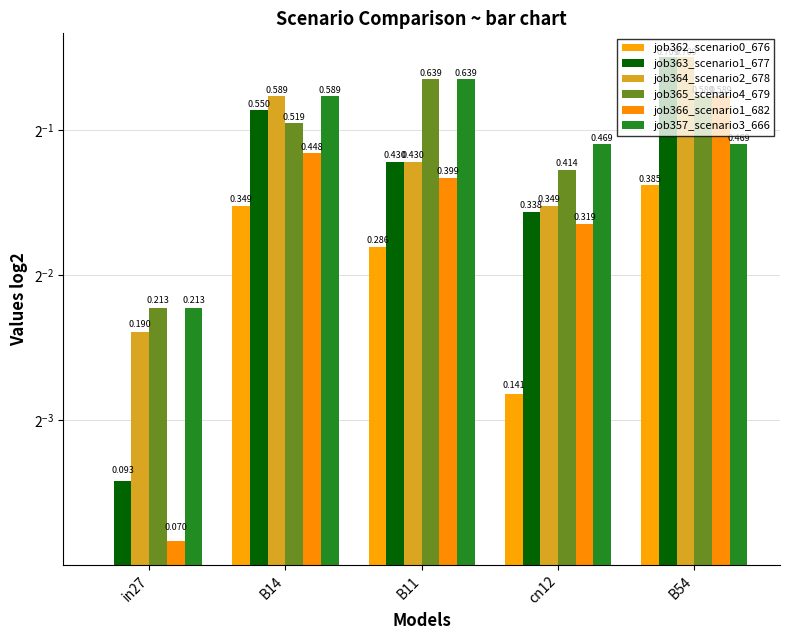

Reading left to right, transcribe all the data shown in this chart.

job362_scenario0_676: 0.0	0.3	0.3	0.1	0.4
job363_scenario1_677: 0.1	0.6	0.4	0.3	0.7
job364_scenario2_678: 0.2	0.6	0.4	0.3	0.7
job365_scenario4_679: 0.2	0.5	0.6	0.4	0.6
job366_scenario1_682: 0.1	0.4	0.4	0.3	0.6
job357_scenario3_666: 0.2	0.6	0.6	0.5	0.5